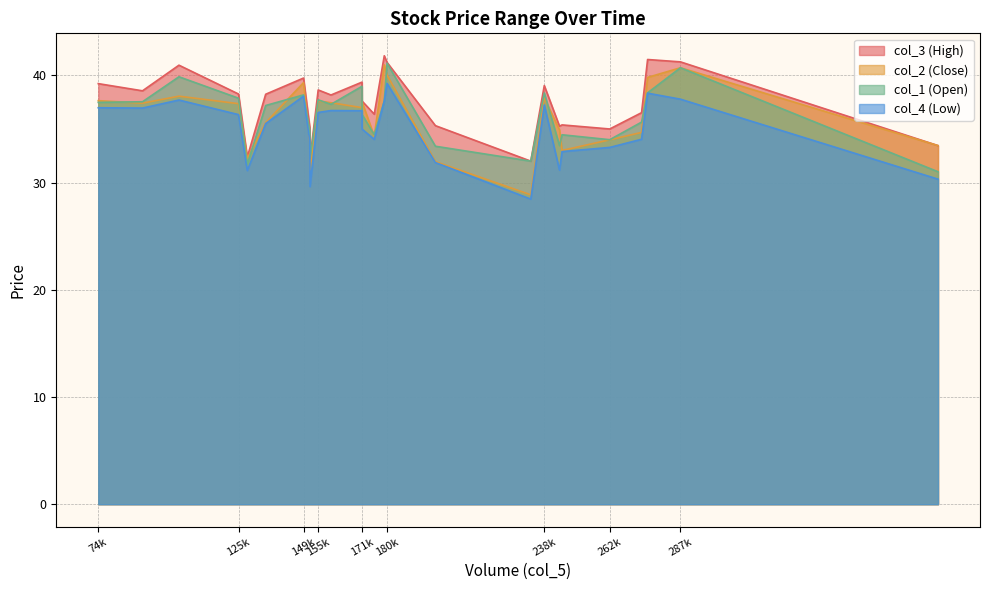

What is the difference between the highest and lowest values at 262k?

1.7